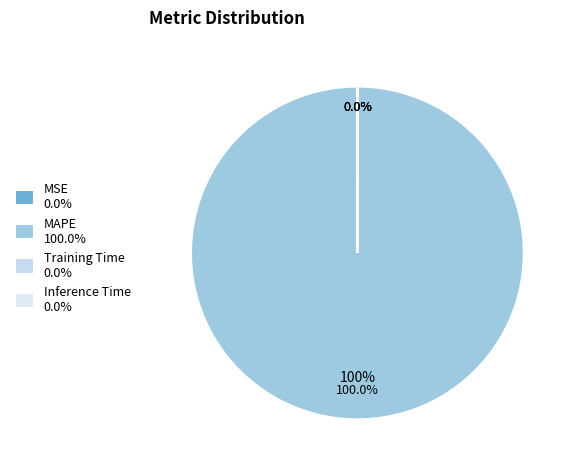

True or false: MSE accounts for 0% of the total.

True